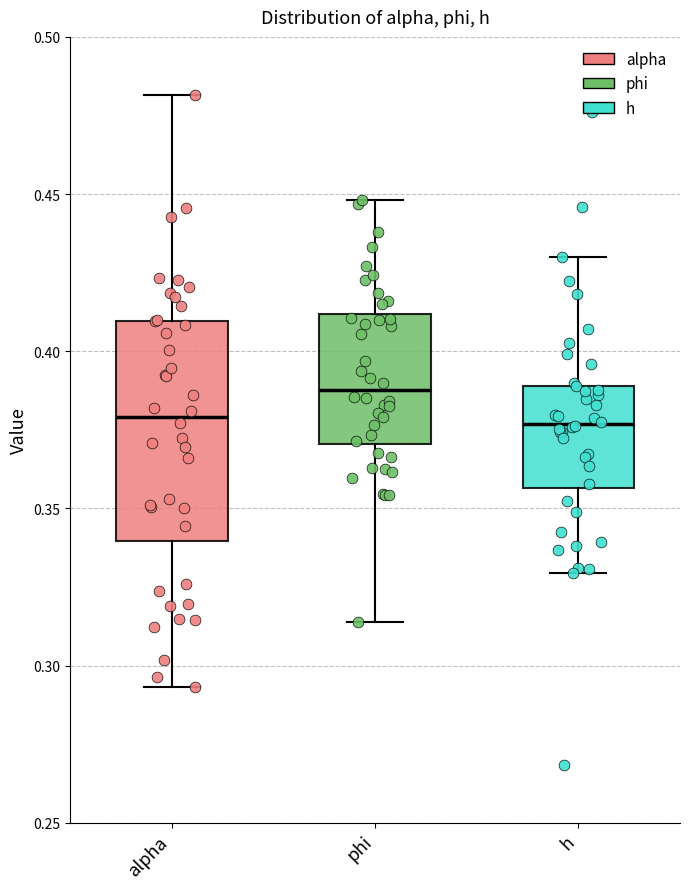

Reading left to right, transcribe this box plot: for each box, give where its median line is, the range the box spans, and where its two whiskers end, as read against the y-axis. The values are not printed on the chart, so give them approximately, as read against the axis.

alpha: median 0.380, box 0.340 to 0.410, whiskers 0.295 to 0.480
phi: median 0.390, box 0.370 to 0.410, whiskers 0.315 to 0.450
h: median 0.375, box 0.355 to 0.390, whiskers 0.330 to 0.430